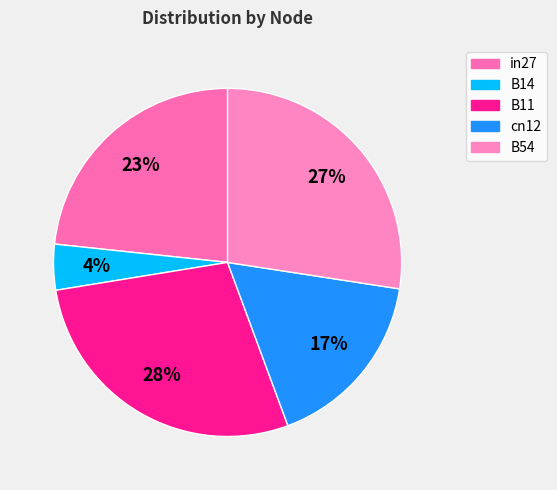

How many slices are in this pie chart?

5